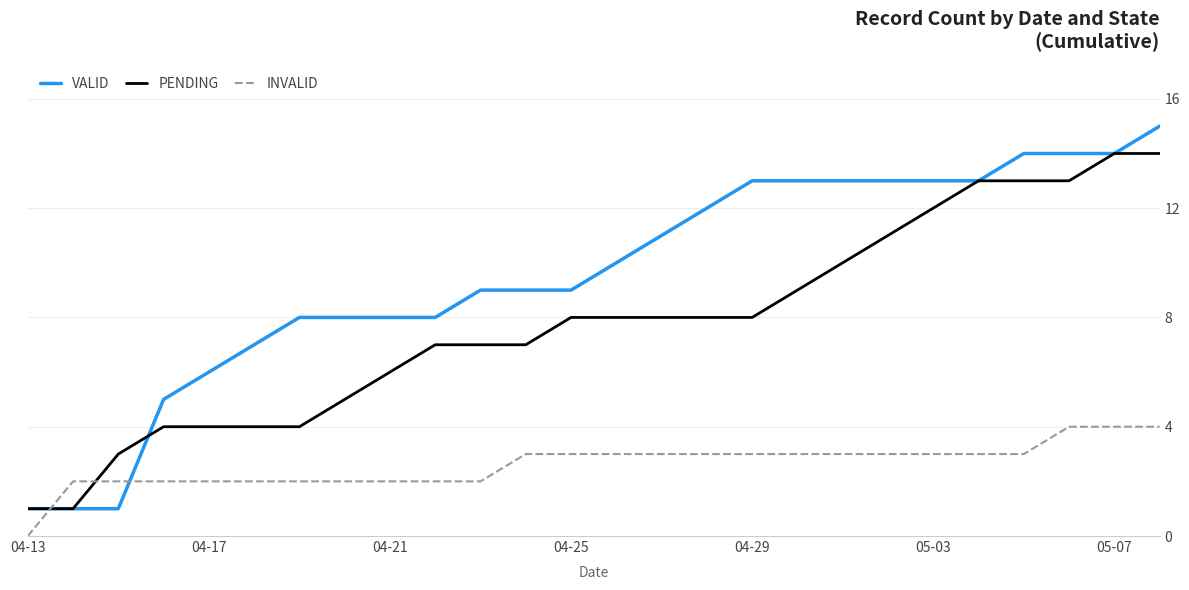

What is the sum of all PENDING values?

202